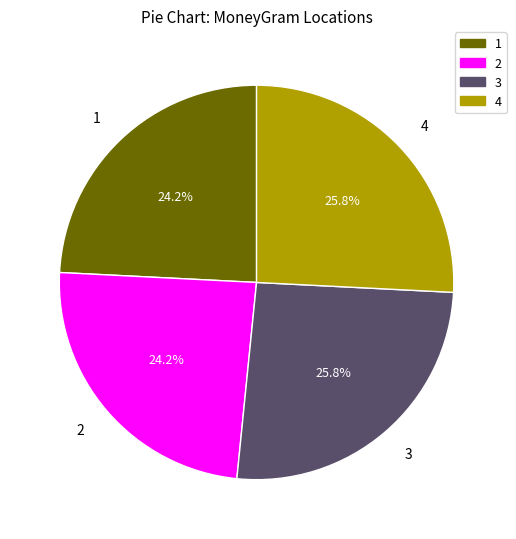

How many segments does this pie chart have?

4